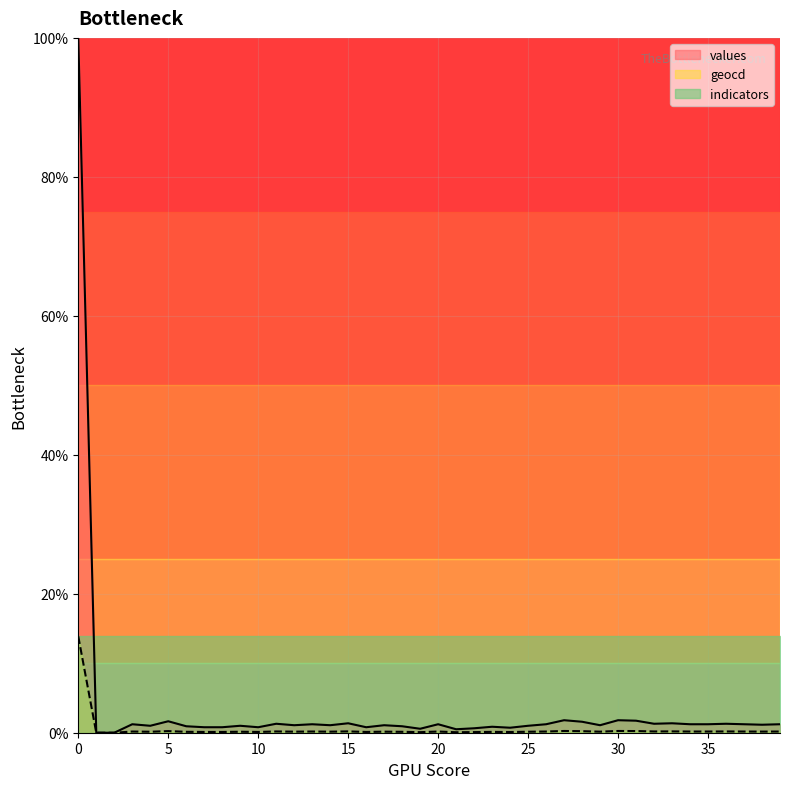

What is the sum of all values values?

141.7